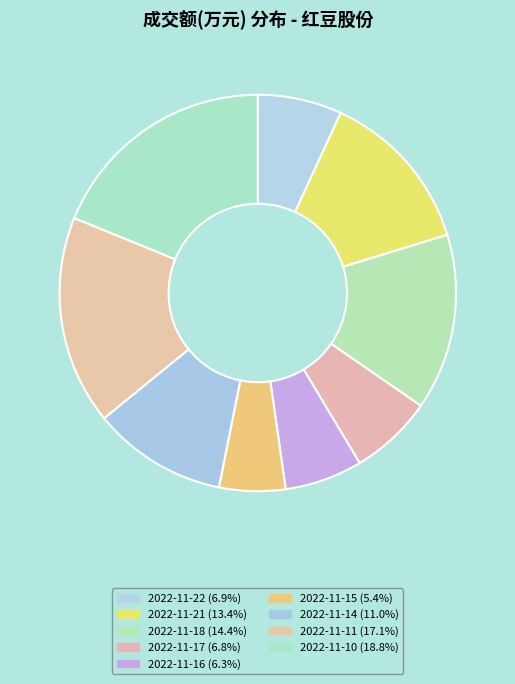

Is 2022-11-22 the majority of the pie?

No